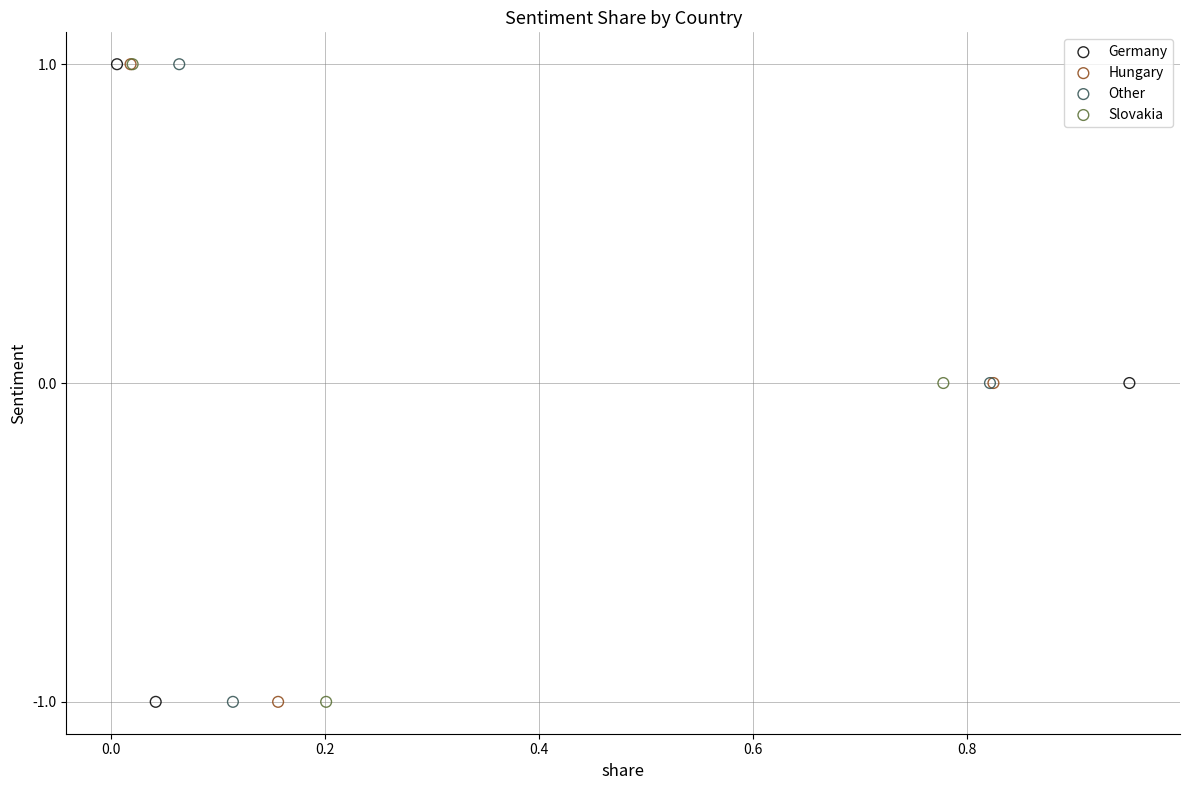

What are all the series names shown in the legend?

Germany, Hungary, Other, Slovakia